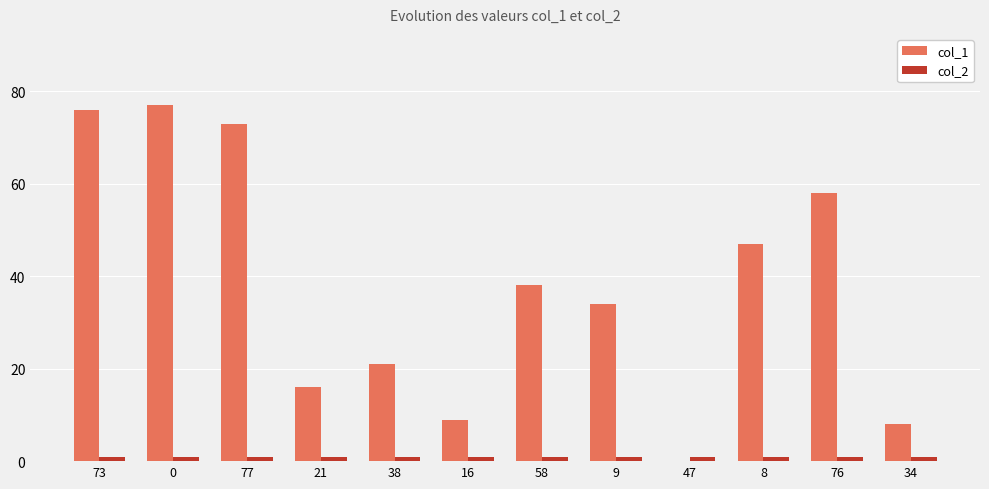

Are the bars grouped side by side (vs. stacked)?

Yes